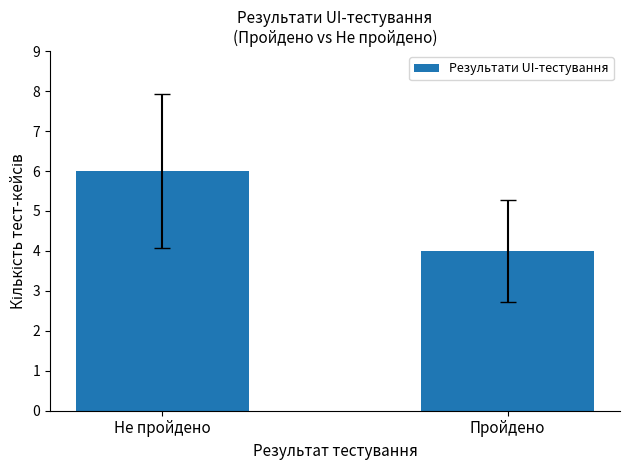

True or false: the data shows 1 at Не пройдено.

False